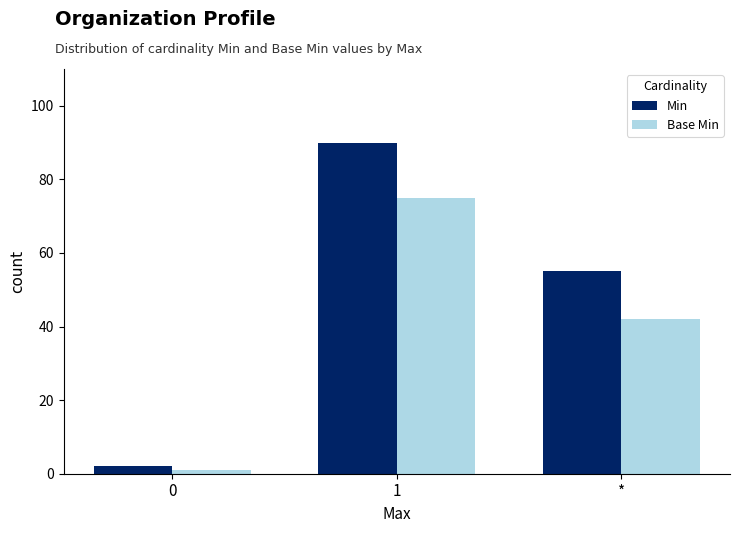

Reading right to left, transcribe all the data shown in this chart.

Min: 55	90	2
Base Min: 42	75	1